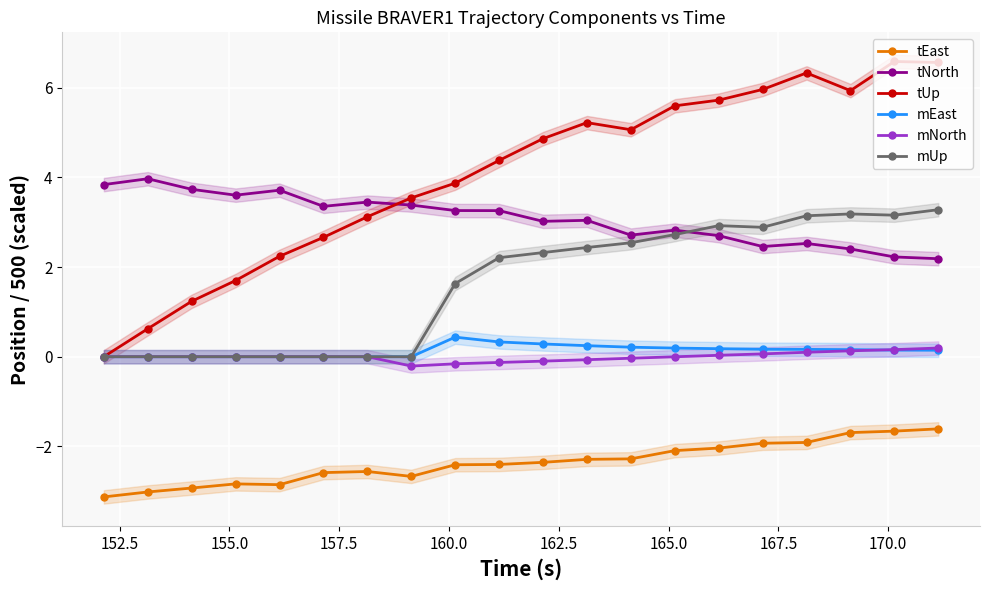

Reading left to right, list all the values displayed in this chart.

tEast: -3.1	-3.0	-2.9	-2.8	-2.9	-2.6	-2.6	-2.7	-2.4	-2.4	-2.4	-2.3	-2.3	-2.1	-2.0	-1.9	-1.9	-1.7	-1.7	-1.6
tNorth: 3.8	4.0	3.7	3.6	3.7	3.4	3.5	3.4	3.3	3.3	3.0	3.0	2.7	2.8	2.7	2.5	2.5	2.4	2.2	2.2
tUp: 0.0	0.6	1.2	1.7	2.2	2.7	3.1	3.5	3.9	4.4	4.9	5.2	5.1	5.6	5.7	6.0	6.3	5.9	6.6	6.6
mEast: 0.0	0.0	0.0	0.0	0.0	0.0	0.0	0.0	0.4	0.3	0.3	0.2	0.2	0.2	0.2	0.2	0.2	0.2	0.1	0.1
mNorth: 0.0	0.0	0.0	0.0	0.0	0.0	0.0	-0.2	-0.2	-0.1	-0.1	-0.1	-0.0	-0.0	0.0	0.1	0.1	0.1	0.2	0.2
mUp: 0.0	0.0	0.0	0.0	0.0	0.0	0.0	0.0	1.6	2.2	2.3	2.4	2.5	2.7	2.9	2.9	3.1	3.2	3.2	3.3